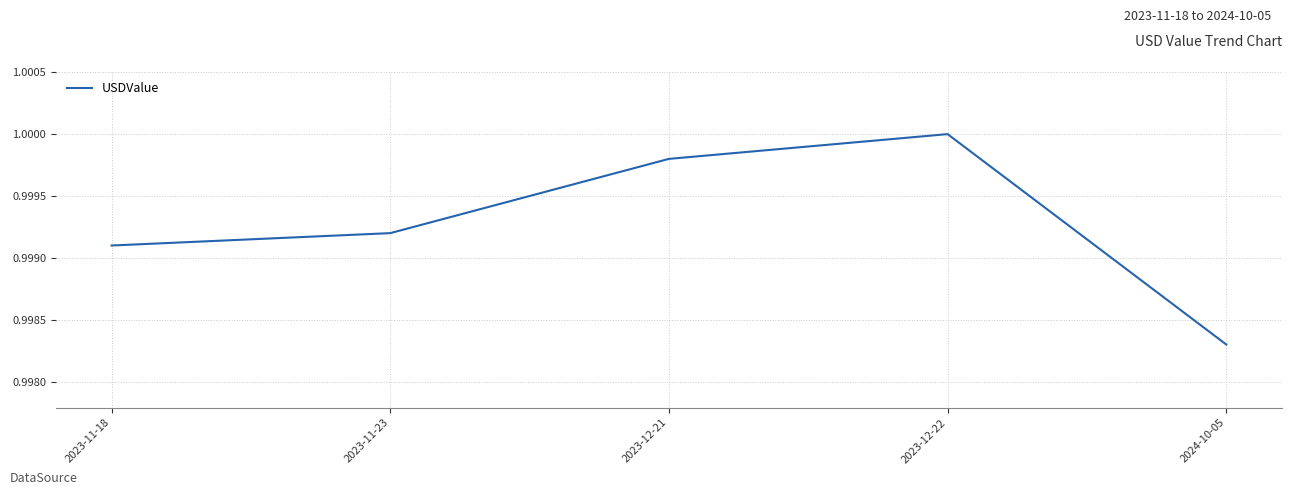

How many lines are shown in the chart?

1